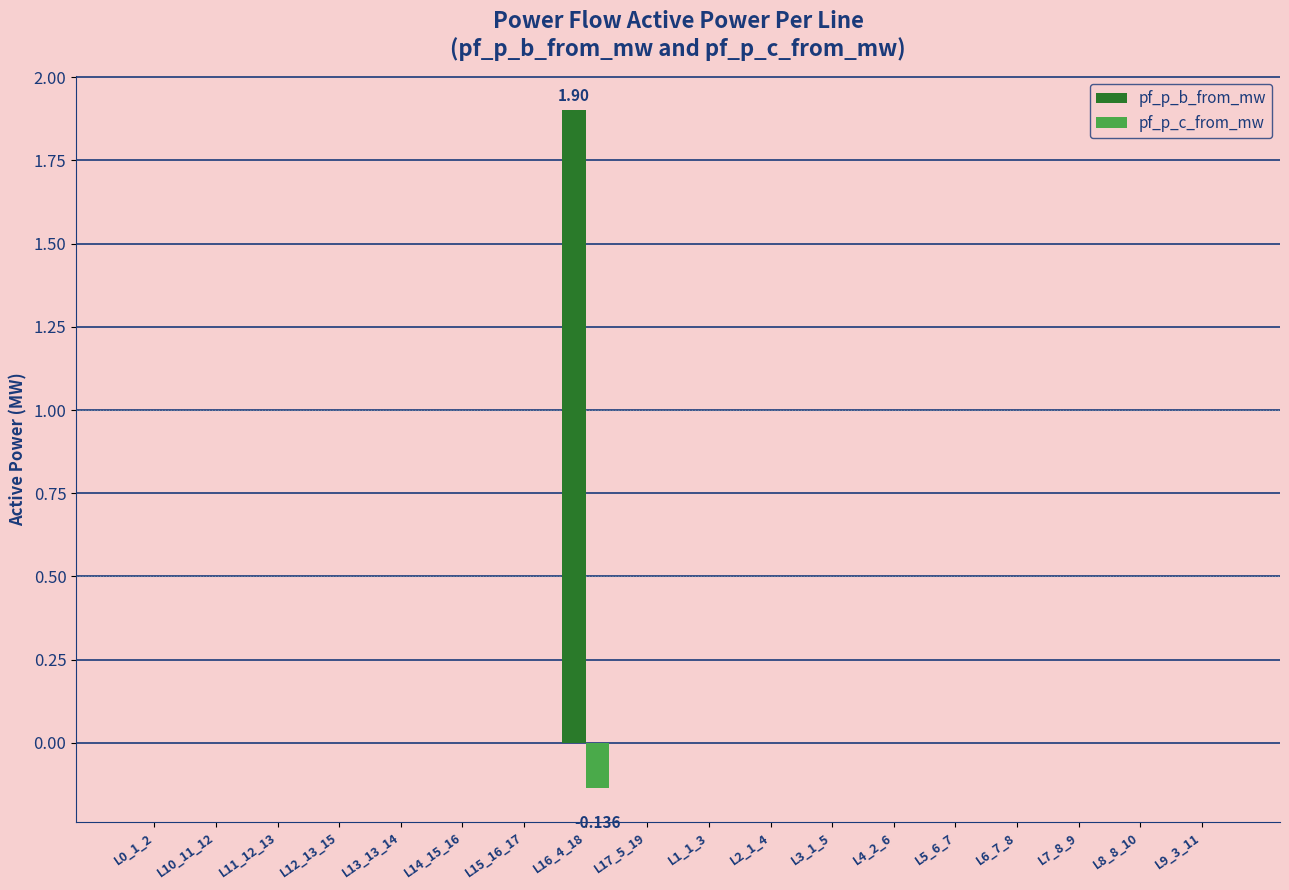

What is the average value of the pf_p_b_from_mw series?

0.1